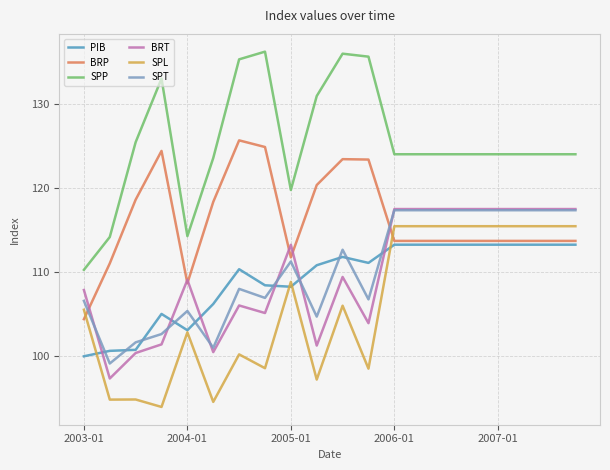

What is the minimum value for PIB?

100.0